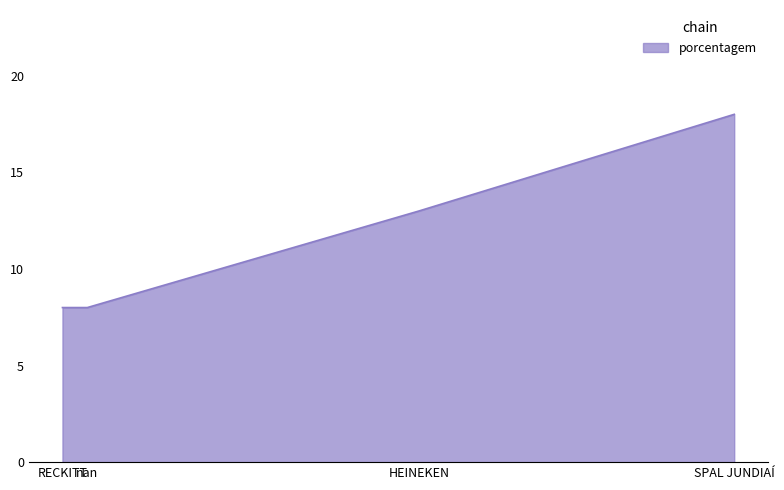

Approximately how many times larger is the value at RECKITT compared to nan?

1.0